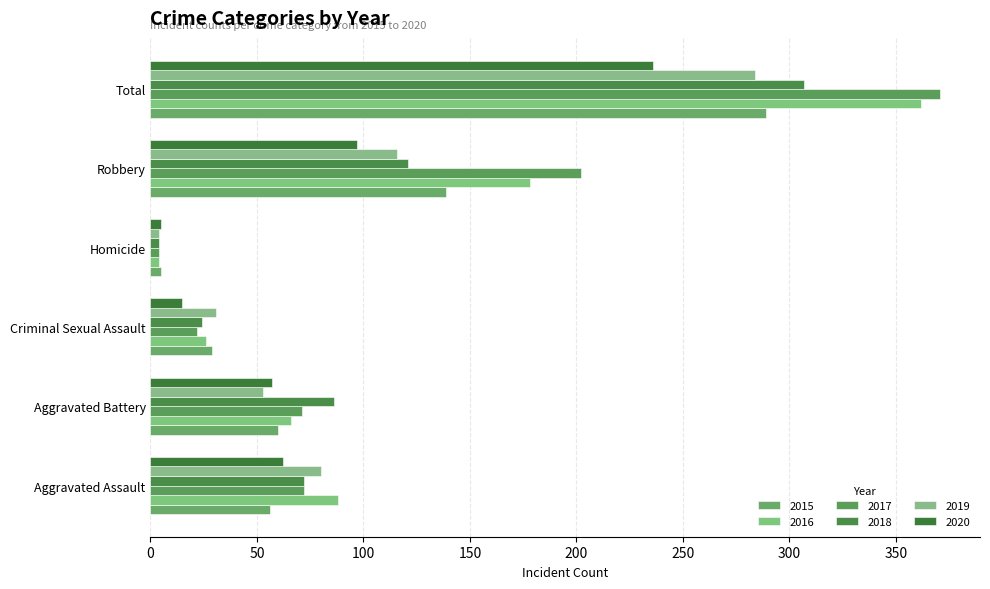

What is the maximum value for 2015?

289